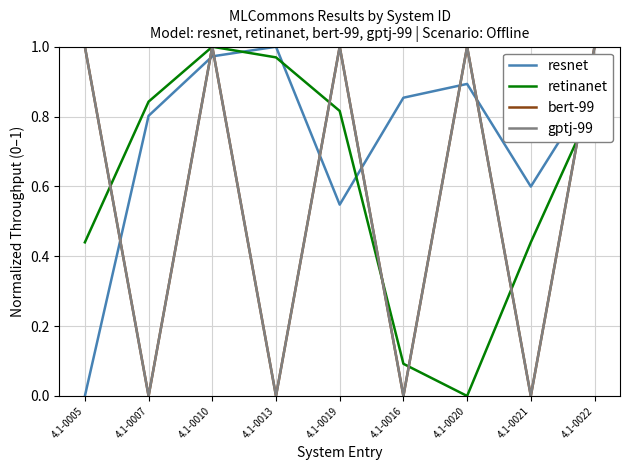

Does the chart have visible grid lines?

Yes